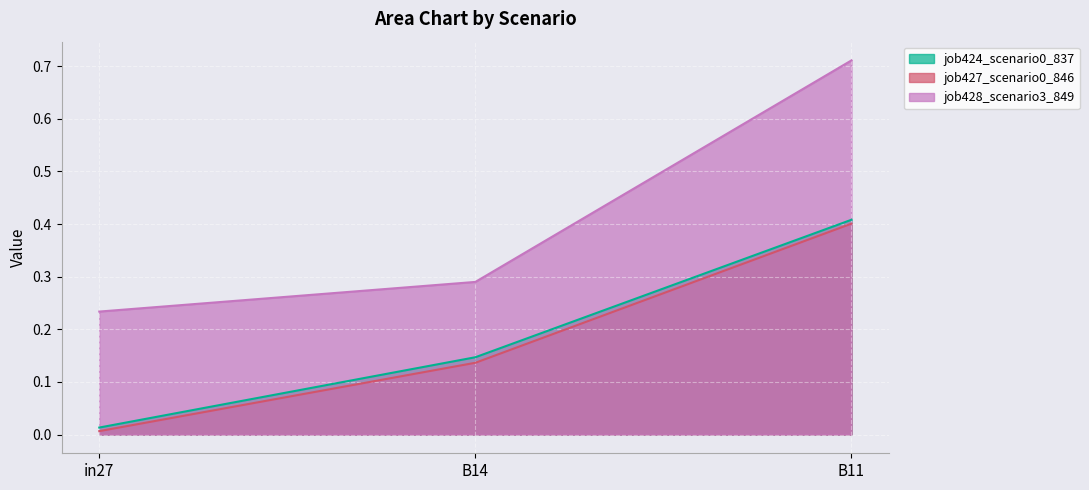

Which series has the largest total across all categories?

job428_scenario3_849